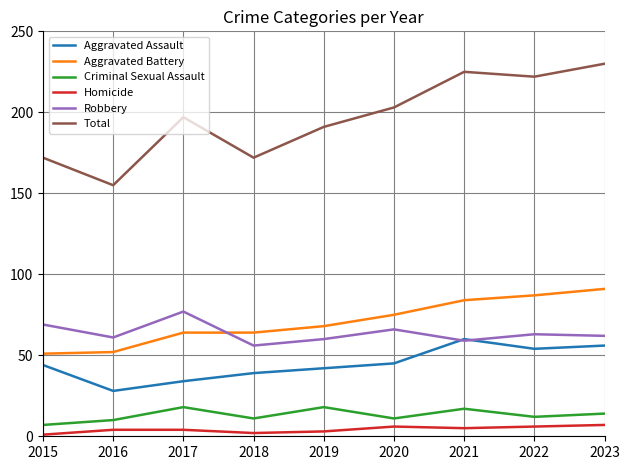

True or false: Aggravated Assault has more than 1 points higher than both neighbors.

False